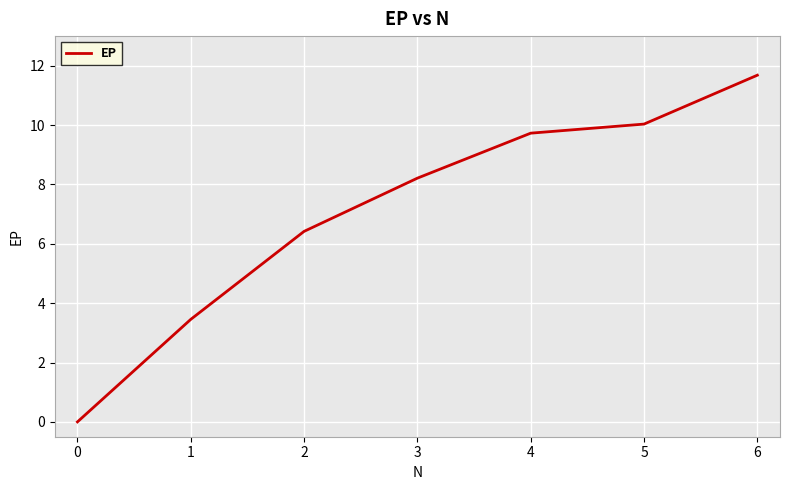

Is it true that the value at 2 is 13.6?

False